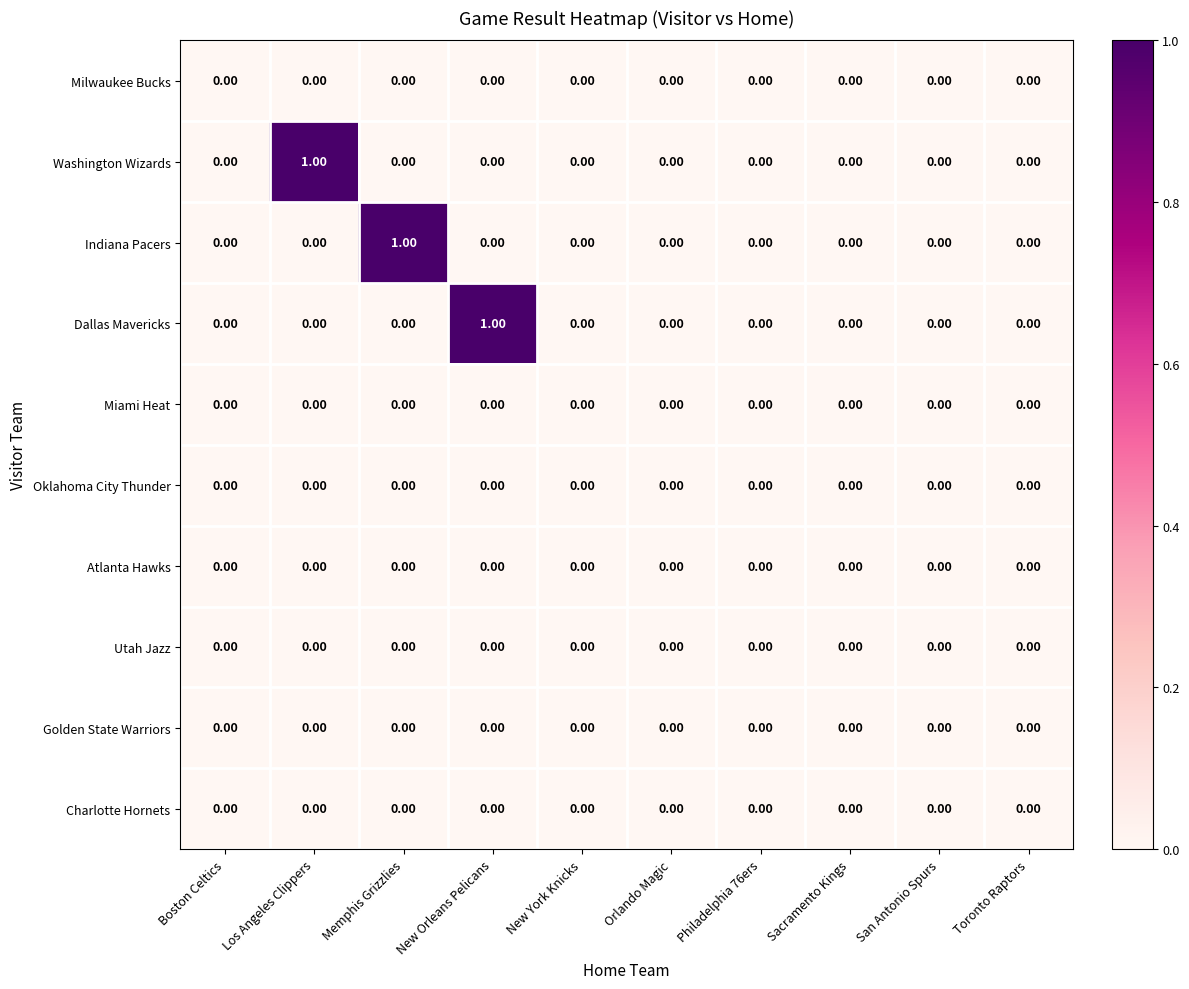

Between New Orleans Pelicans and Orlando Magic, which series saw the biggest shift?

Dallas Mavericks